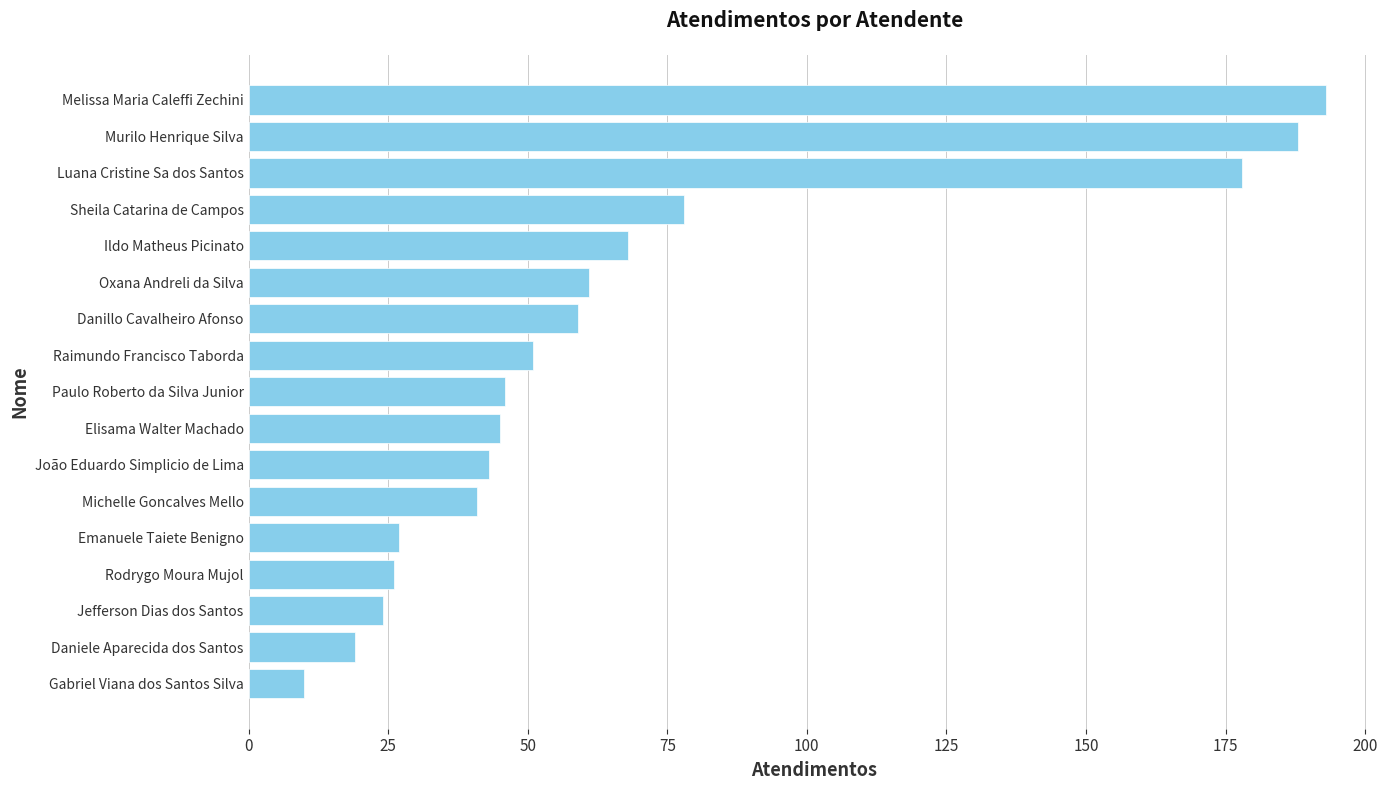

True or false: the data shows 33 at Daniele Aparecida dos Santos.

False